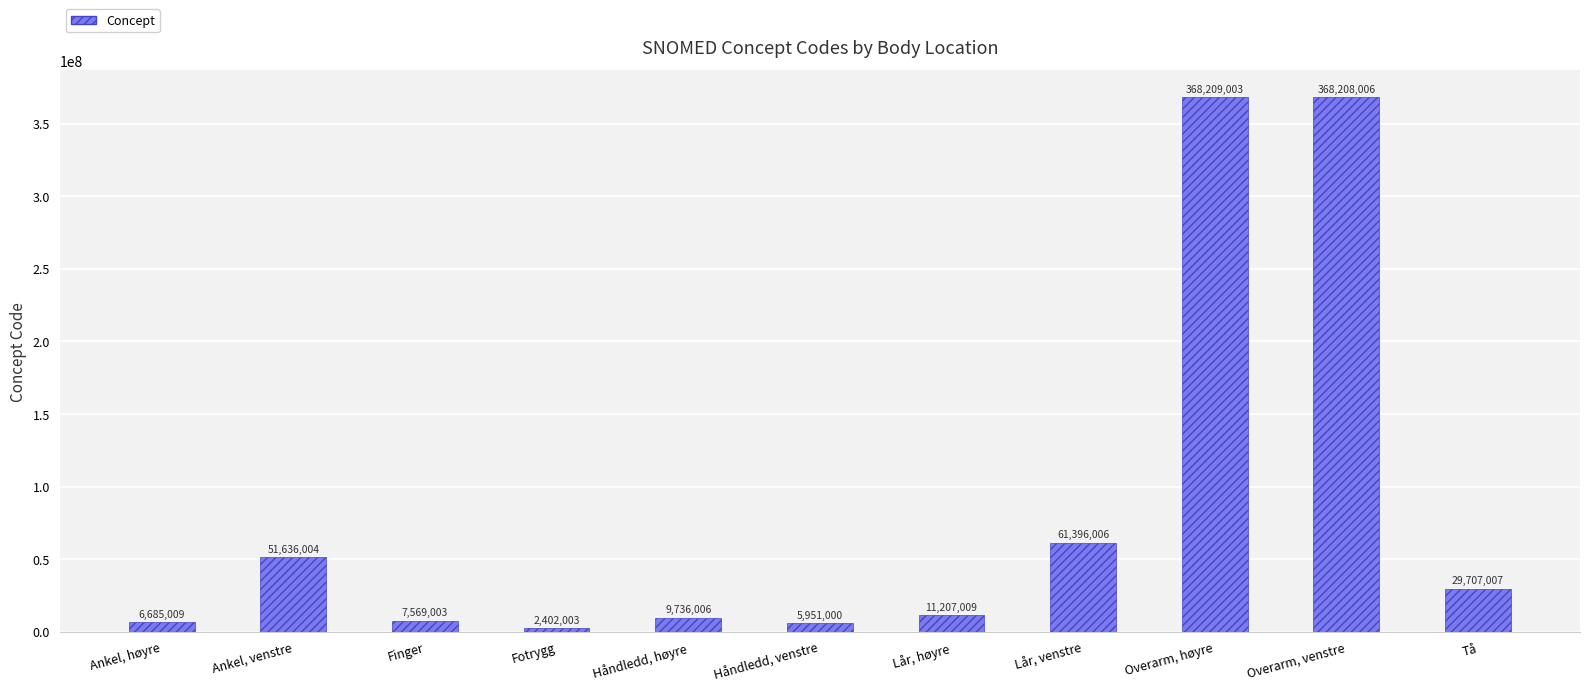

At which category does the chart reach its minimum across all series?

Fotrygg